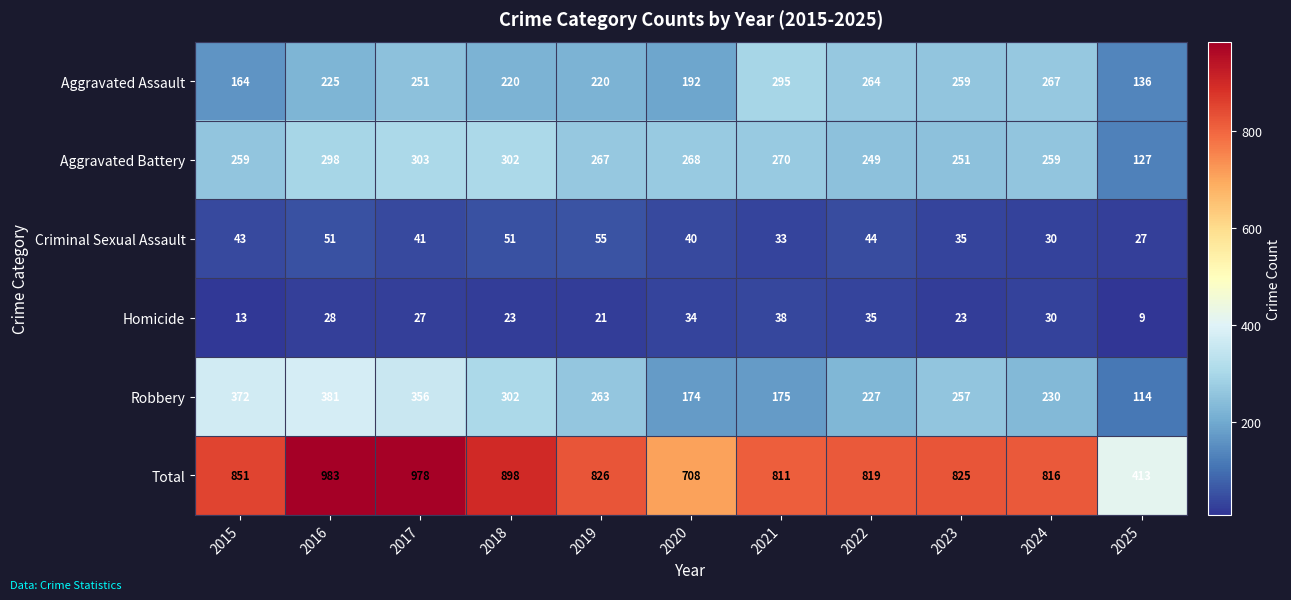

Is it true that Robbery equals 263 at 2019?

True